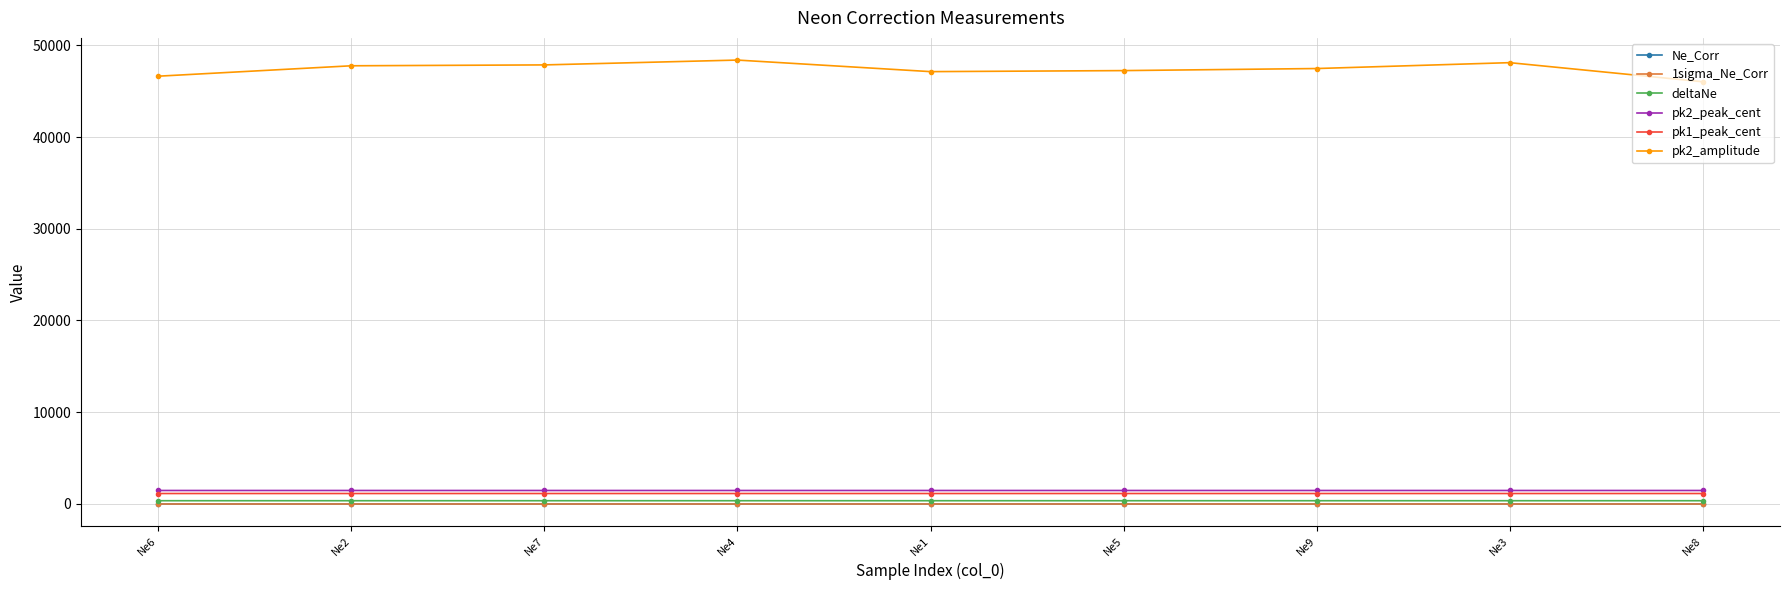

Does the chart have visible grid lines?

Yes